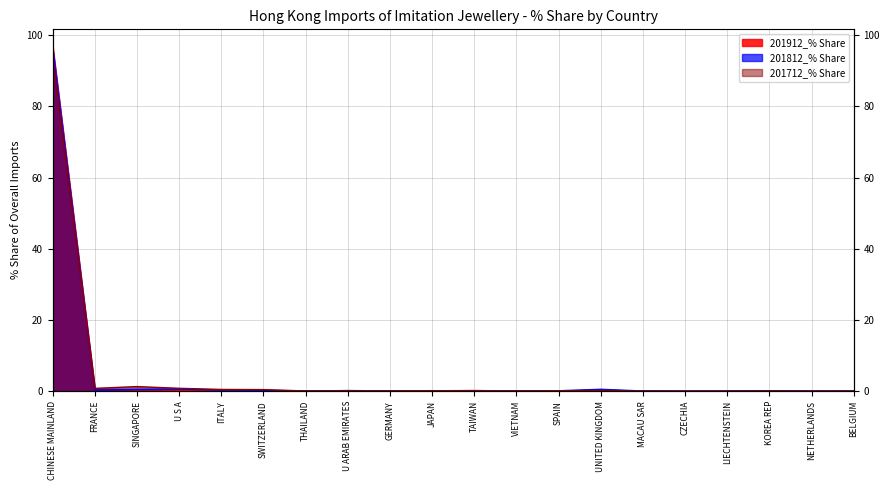

The value of 201712_% Share at VIETNAM is 0.1. True or false?

True